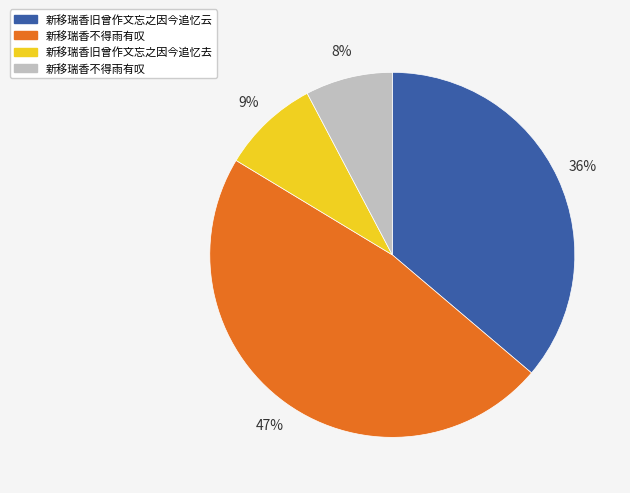

To the nearest percent, what is the average slice percentage?

25%